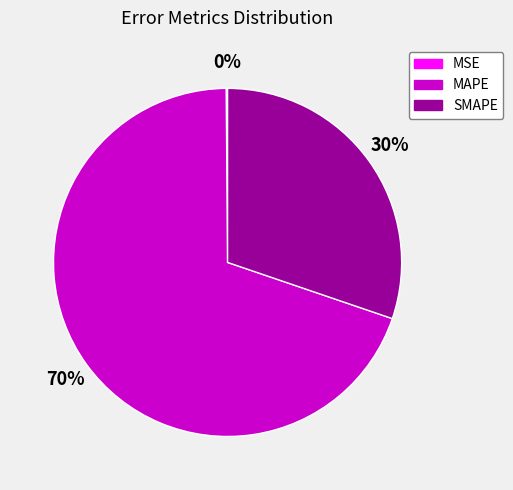

To the nearest percent, what is the difference between the largest and smallest slice percentages?

70%